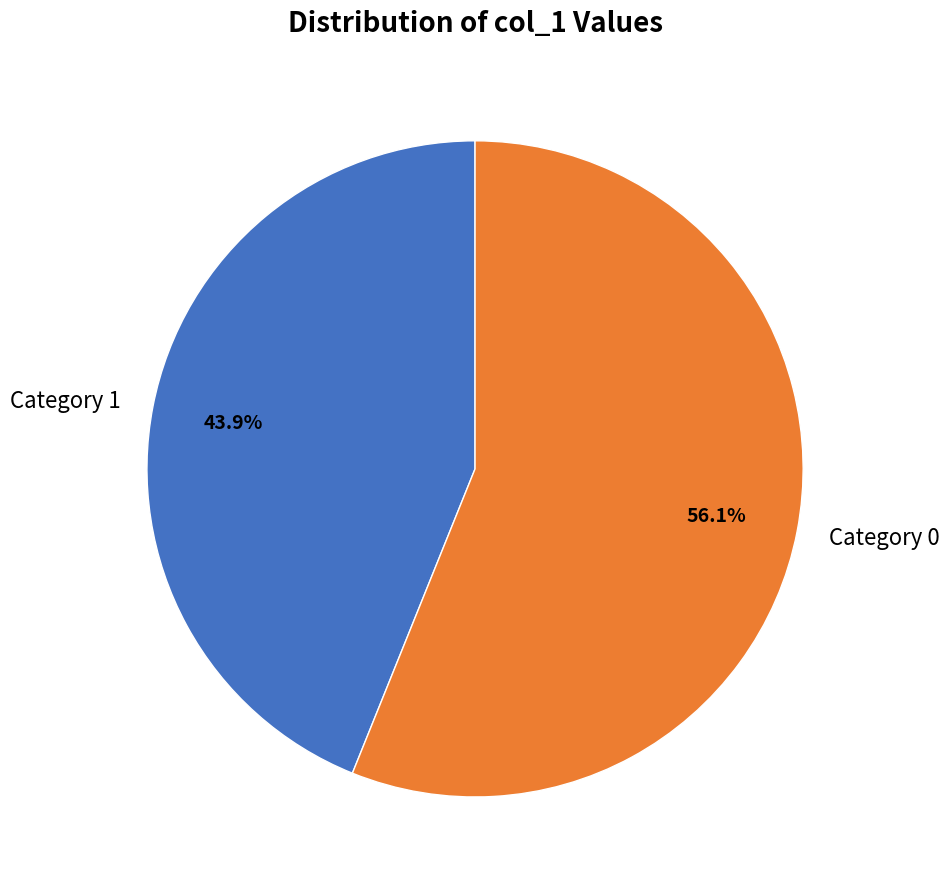

Does any single category account for the majority?

Yes